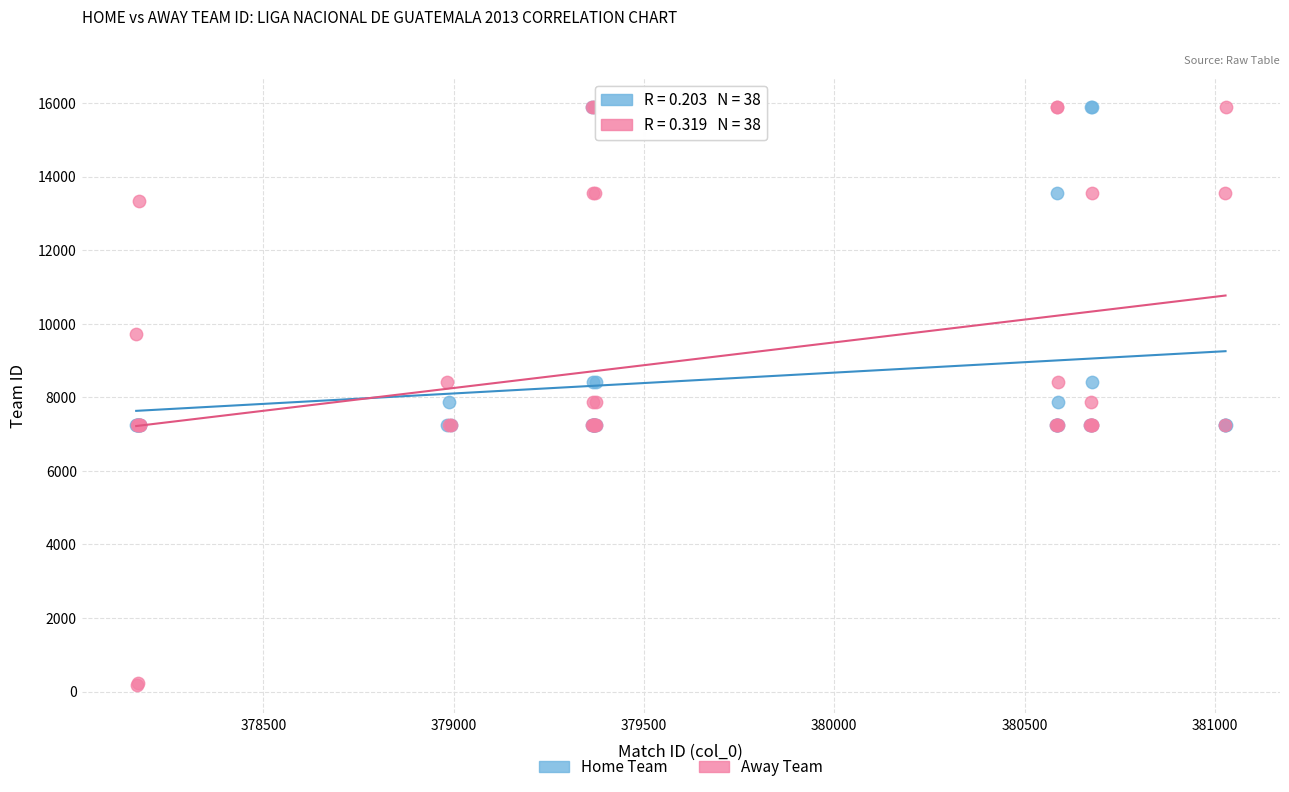

Which series has the largest Y range (max minus min)?

Away Team